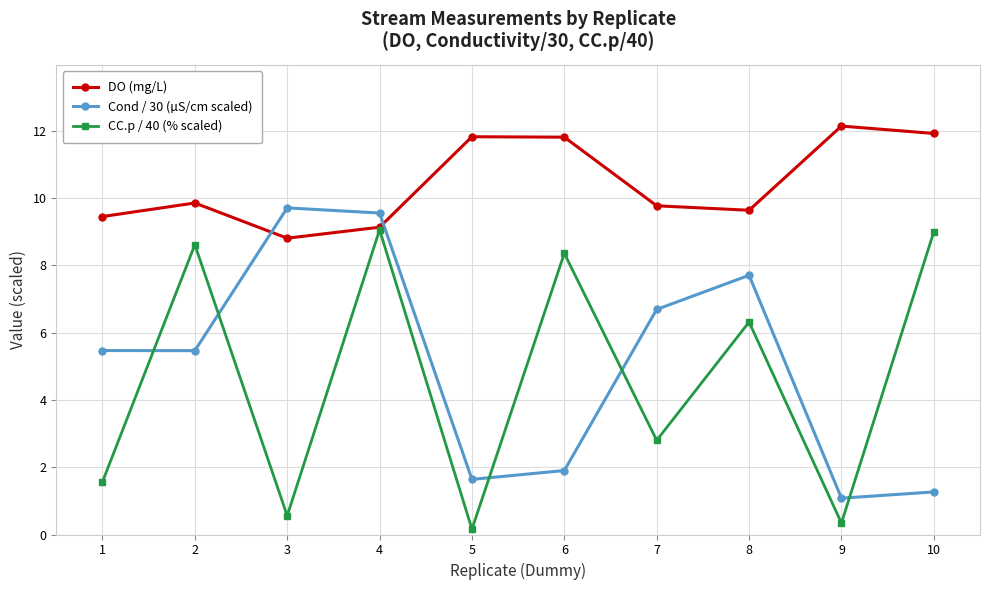

Does the chart have visible grid lines?

Yes